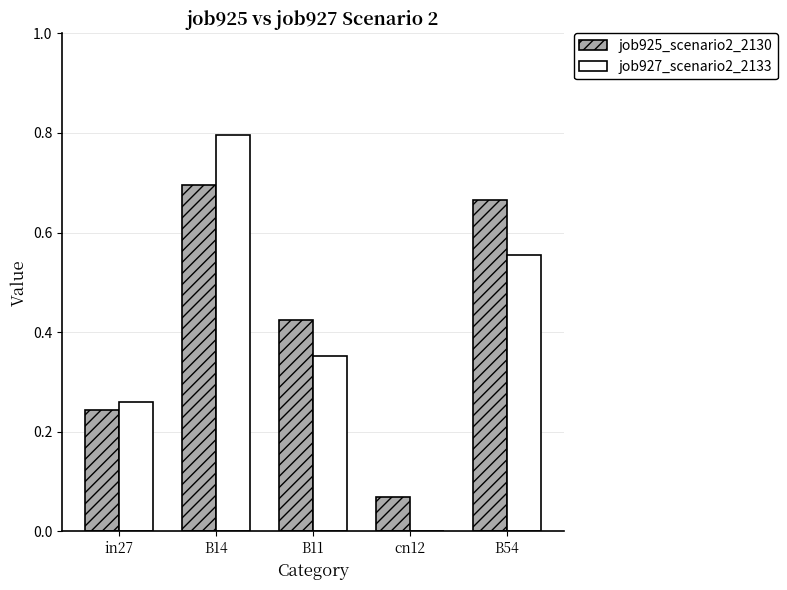

What is the maximum value shown in the chart?

0.8